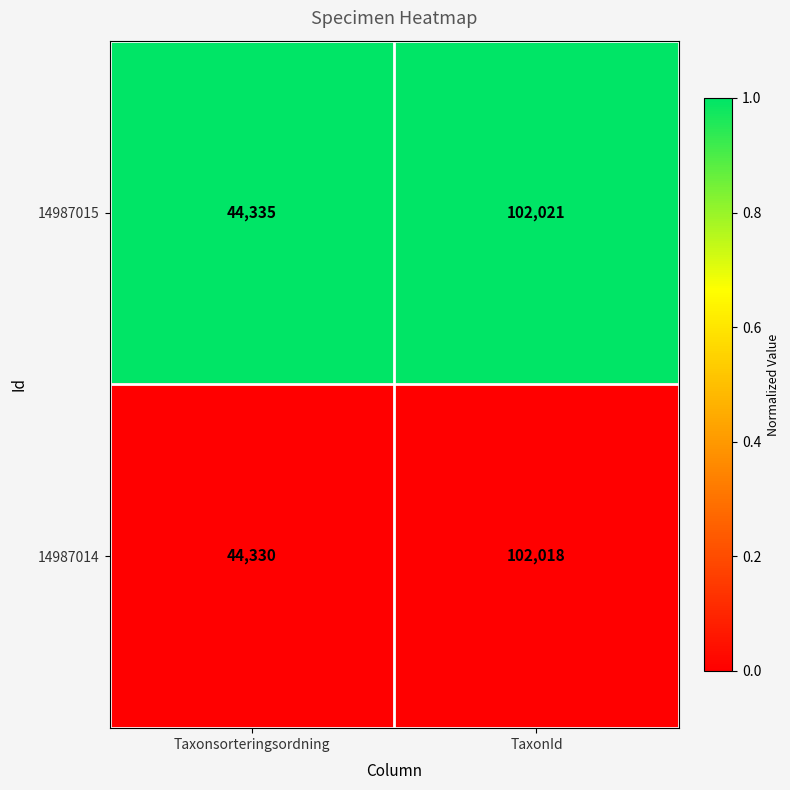

Is it true that 14987015 equals 44335 at Taxonsorteringsordning?

True